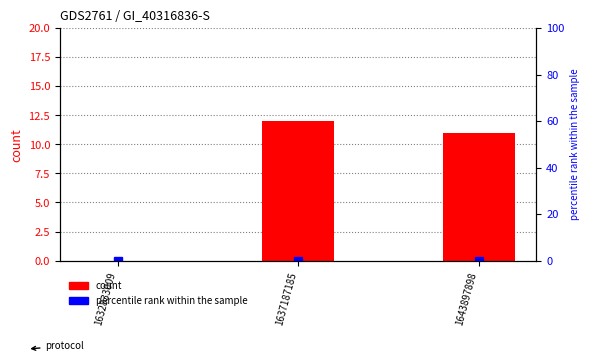

At which label does percentile rank within the sample reach its minimum?

1632833009